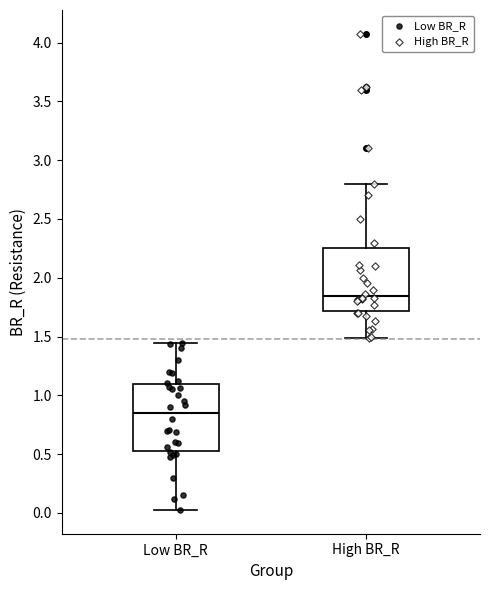

Which box's median line is the lowest?

Low BR_R